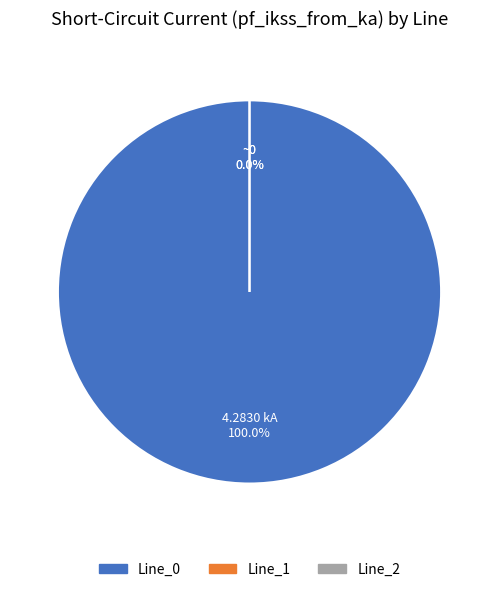

The Line_1 slice represents 0% of the pie. True or false?

True